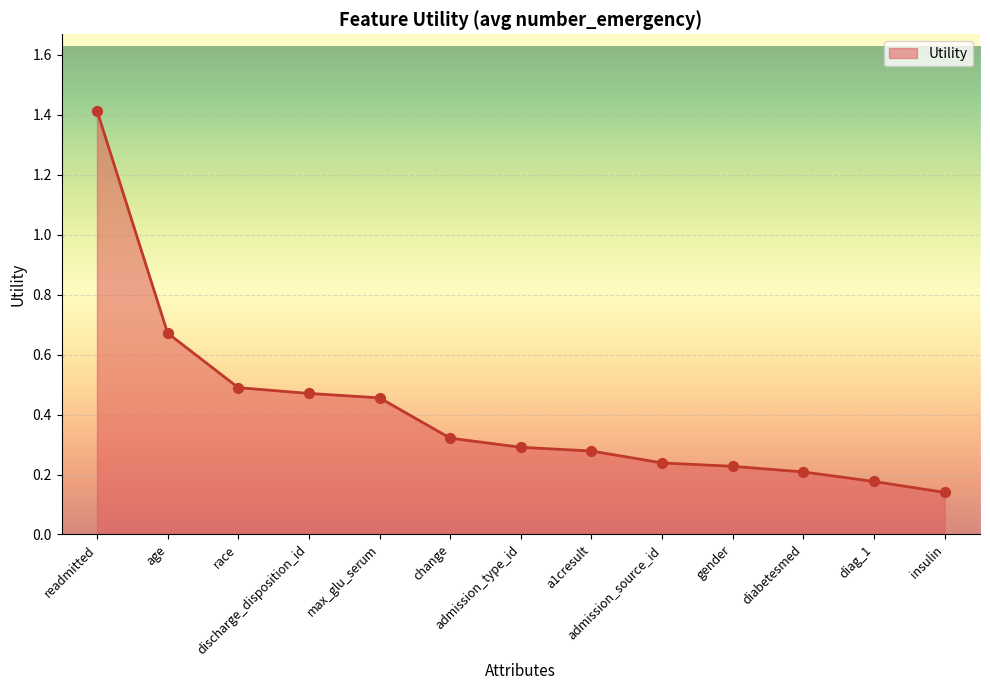

Which has a higher value, age or discharge_disposition_id?

age